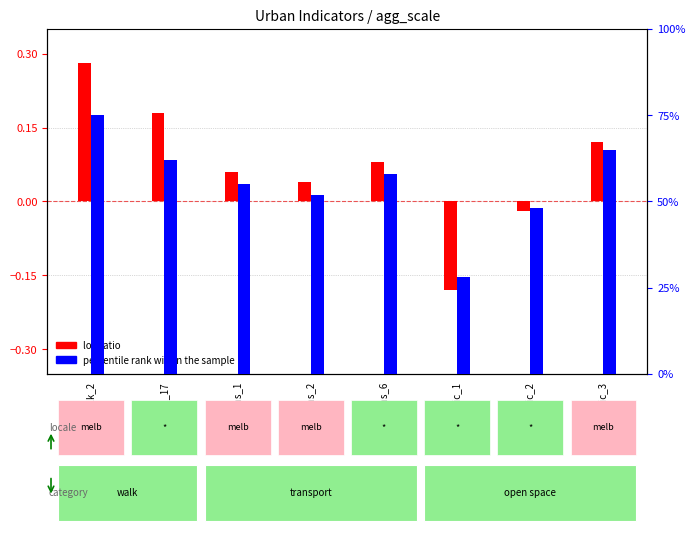

What is the minimum value shown in the chart?

-0.2